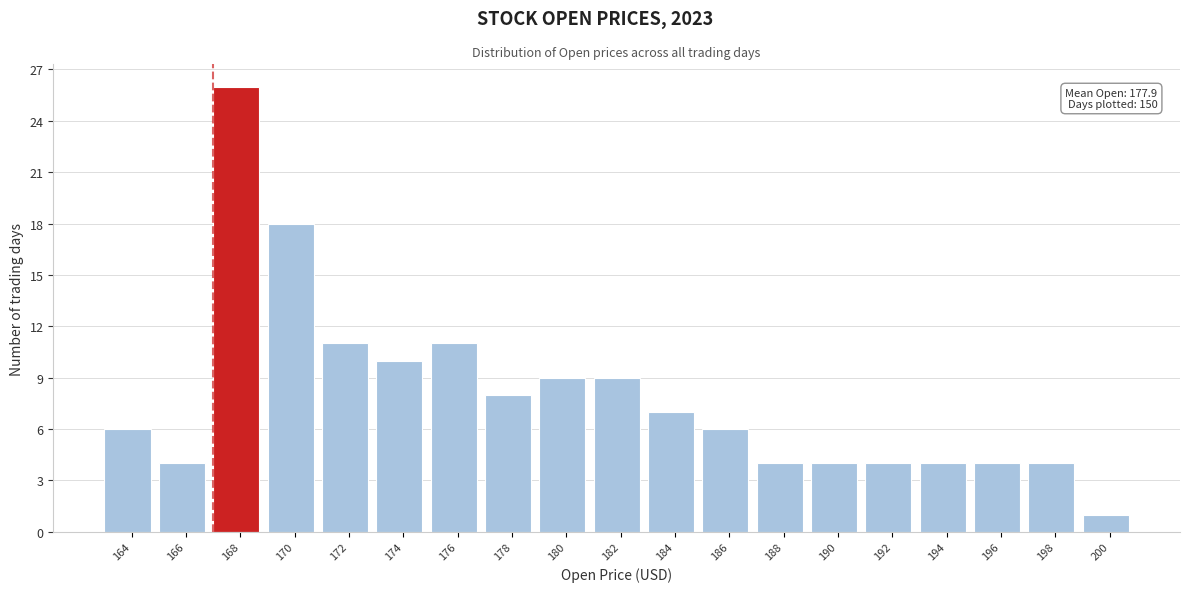

Reading left to right, what are all the values shown in this chart?

164=6	166=4	168=26	170=18	172=11	174=10	176=11	178=8	180=9	182=9	184=7	186=6	188=4	190=4	192=4	194=4	196=4	198=4	200=1